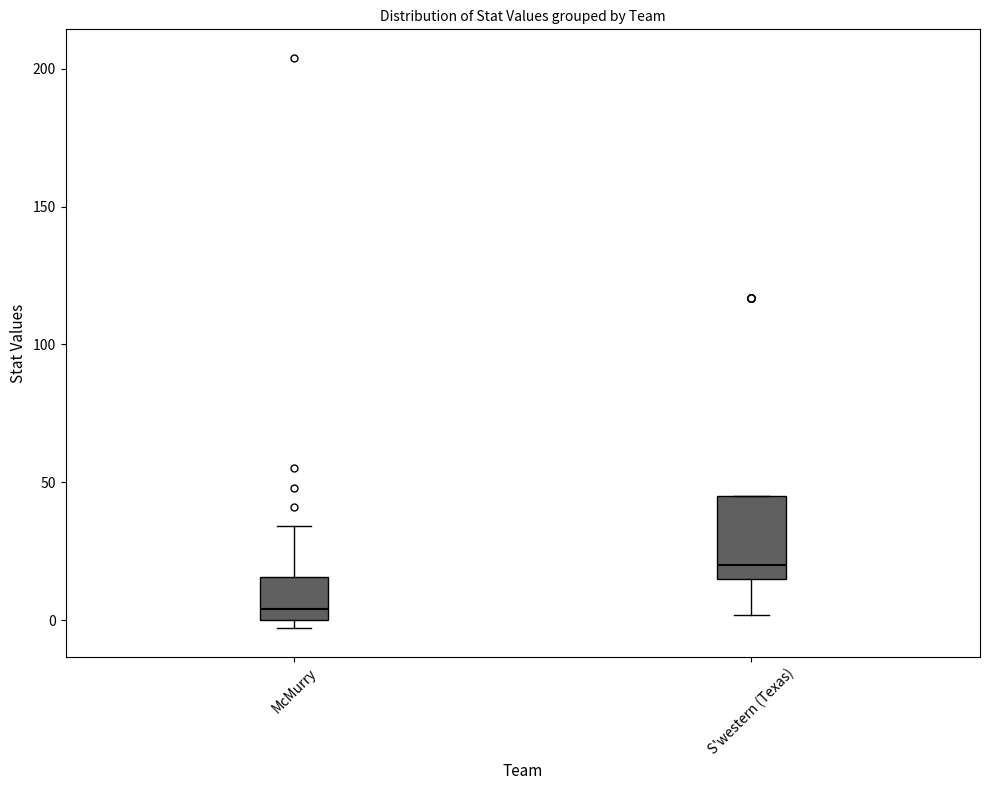

Reading left to right, transcribe this box plot: for each box, give where its median line is, the range the box spans, and where its two whiskers end, as read against the y-axis. The values are not printed on the chart, so give them approximately, as read against the axis.

McMurry: median 5, box 0 to 15, whiskers -5 to 35
S'western (Texas): median 20, box 15 to 45, whiskers 0 to 45